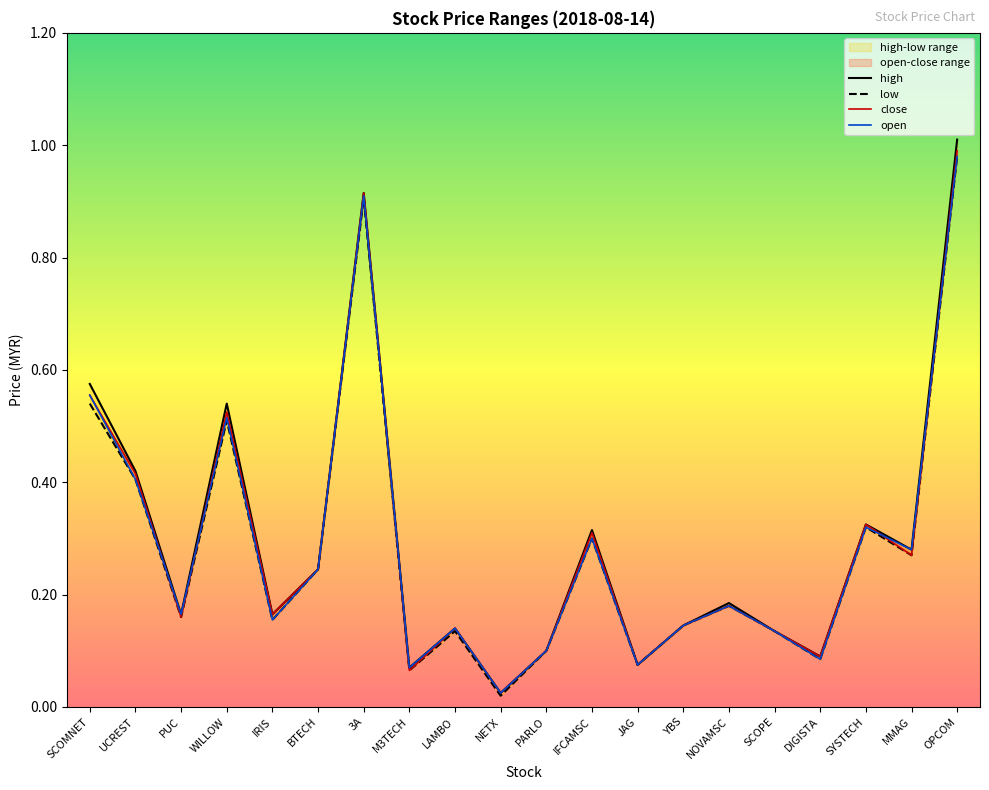

What is the label of the 10th point from the right?

PARLO